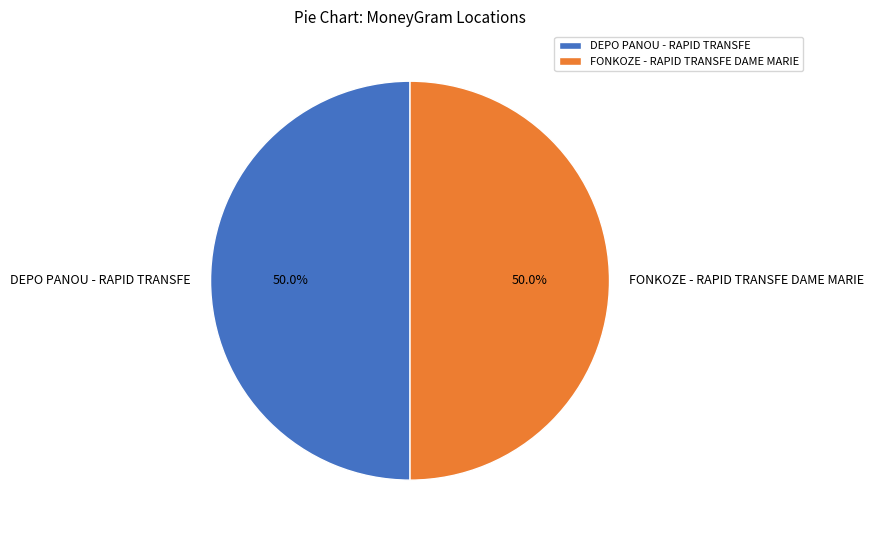

Combined, do DEPO PANOU - RAPID TRANSFE and FONKOZE - RAPID TRANSFE DAME MARIE account for over 50%?

Yes